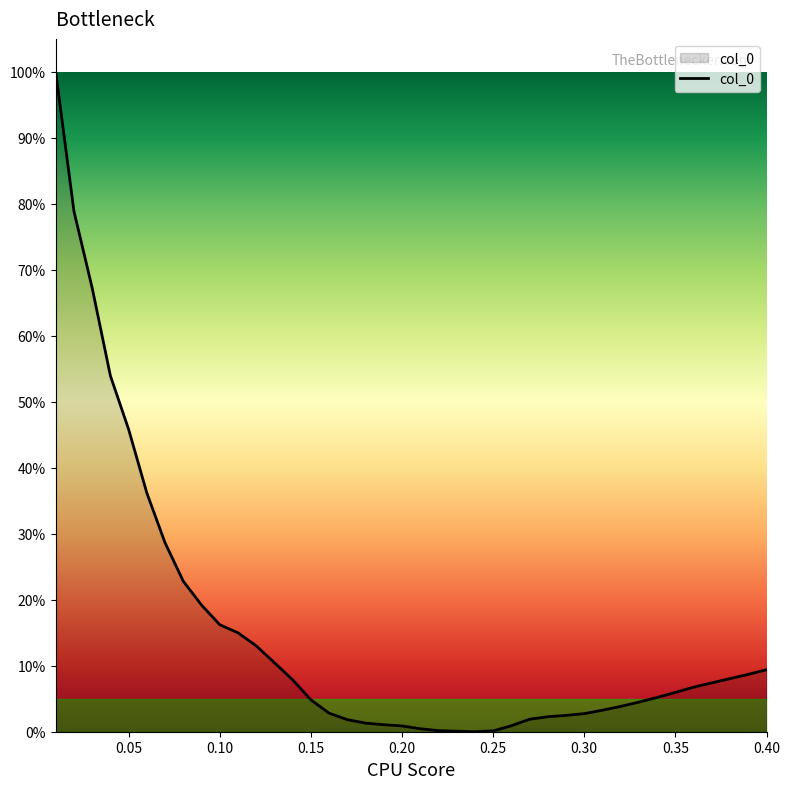

What is the difference between the maximum and minimum values?

100.0